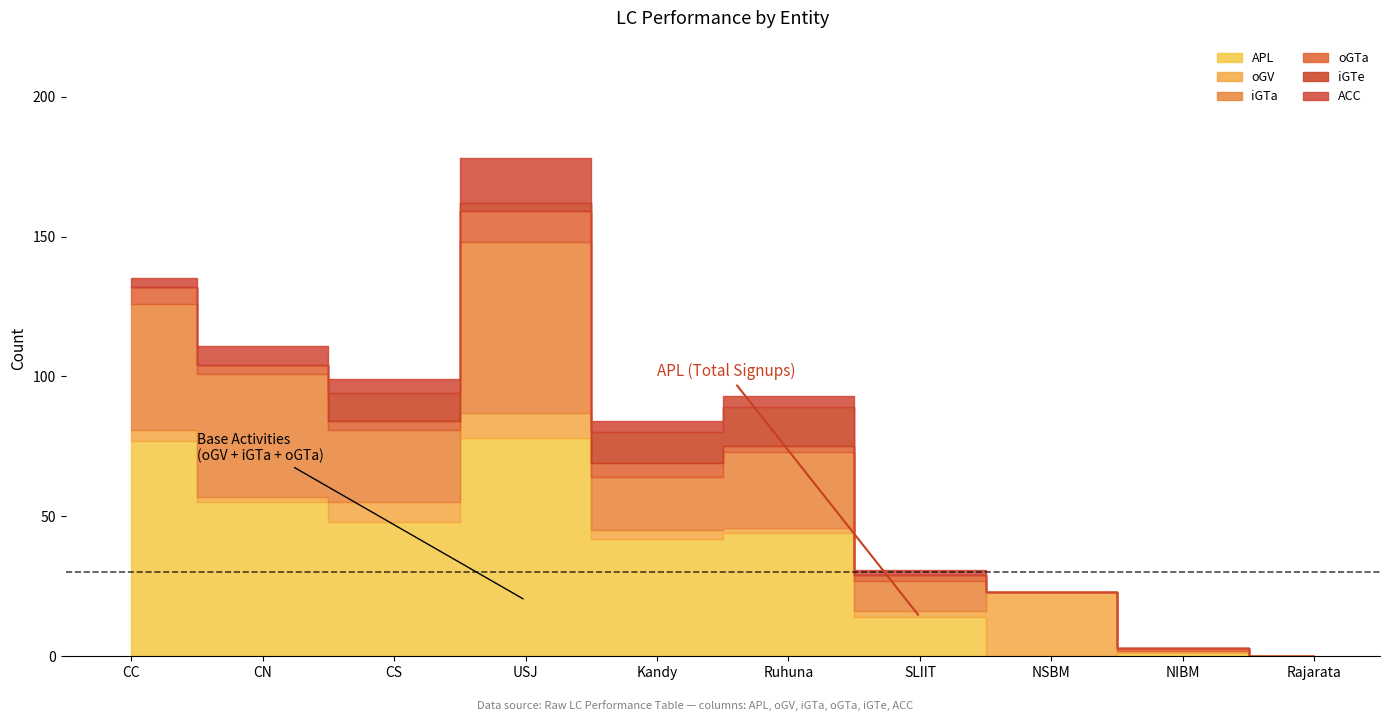

What are all the series names shown in the legend?

APL, oGV, iGTa, oGTa, iGTe, ACC